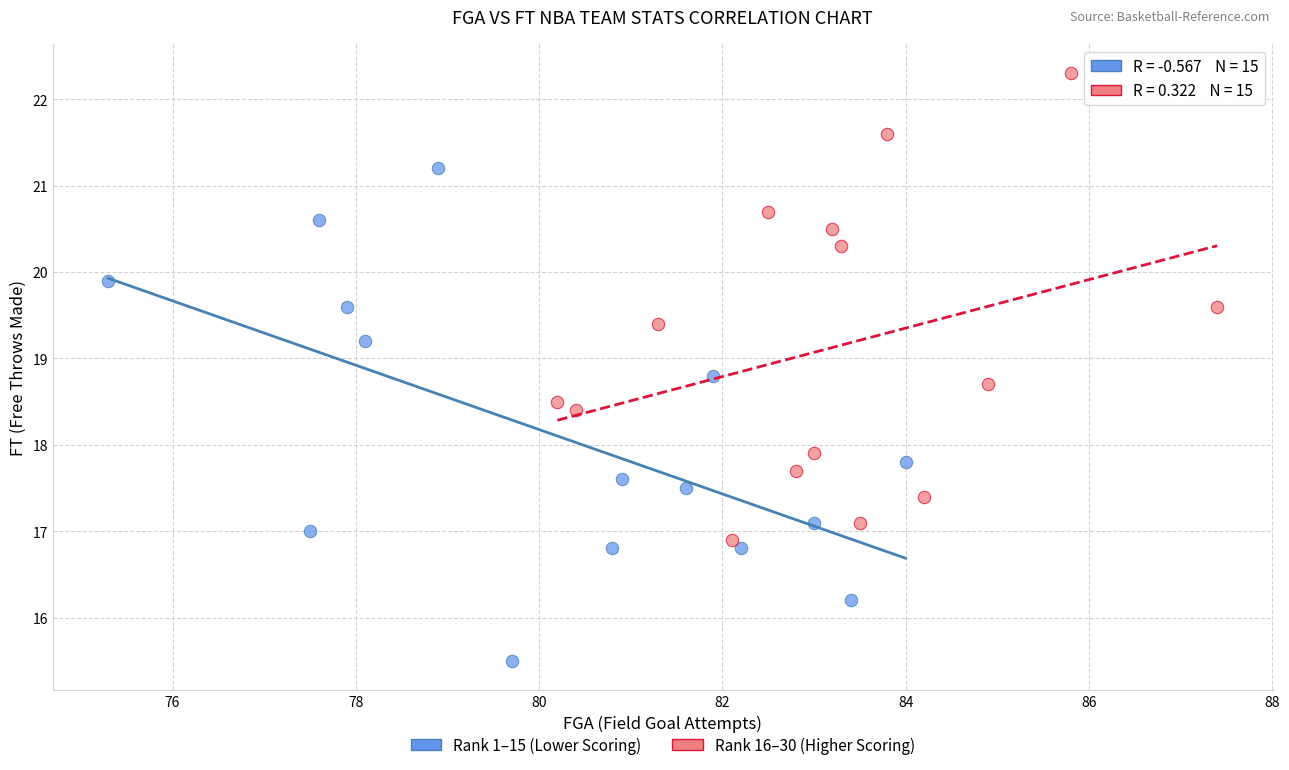

Which series contains the lowest Y value?

Rank 1–15 (Lower Scoring)